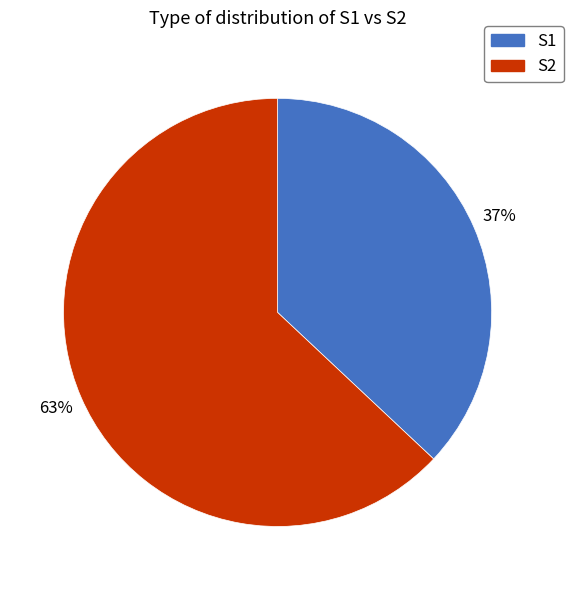

To the nearest percent, what portion does S2 represent?

63%